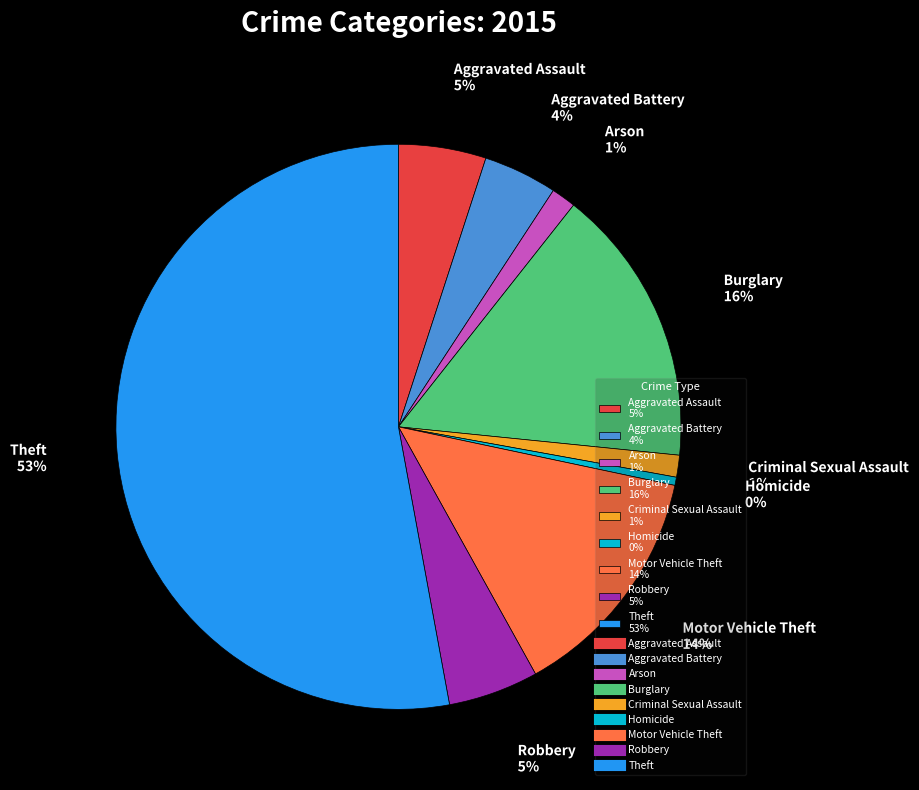

To the nearest percent, what is the average slice percentage?

11%